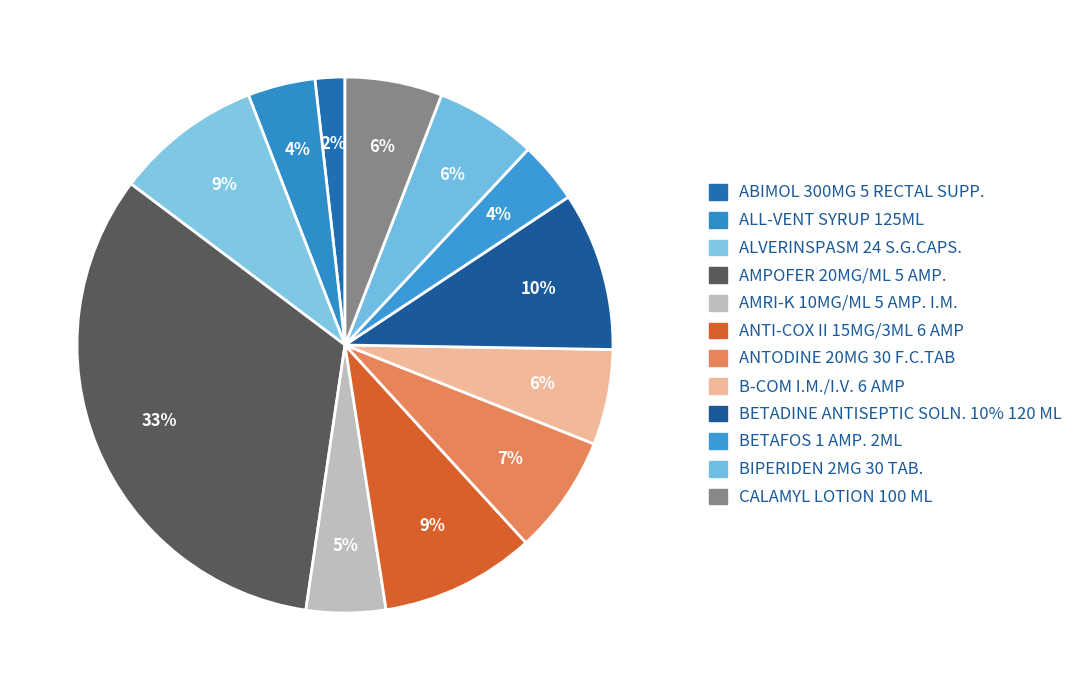

Approximately how many times larger is the value at ALVERINSPASM 24 S.G.CAPS. compared to AMRI-K 10MG/ML 5 AMP. I.M.?

1.9